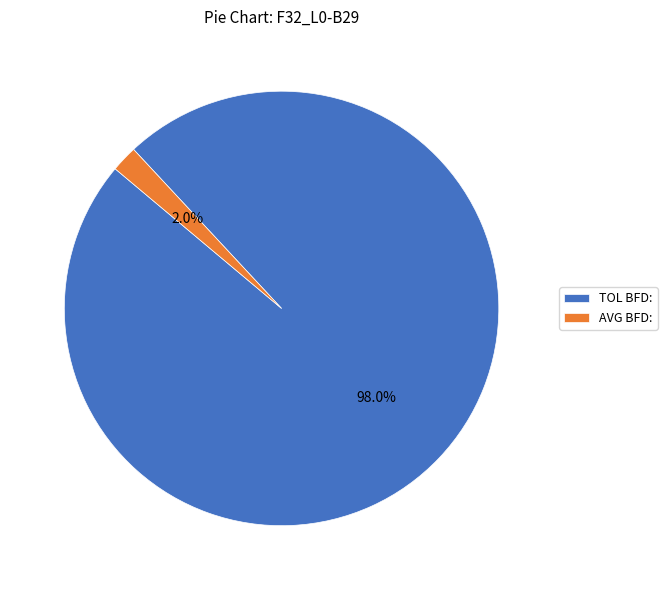

To the nearest percent, what is the difference between the TOL BFD: and AVG BFD: slice percentages?

96%